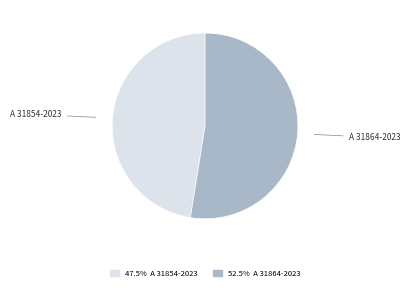

Is there any slice that represents more than half of the pie?

Yes